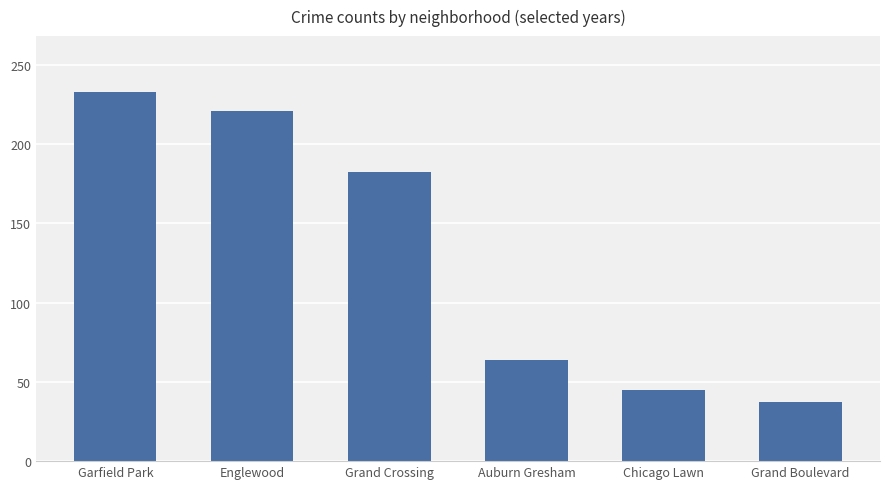

At which category does the chart reach its minimum across all series?

Grand Boulevard